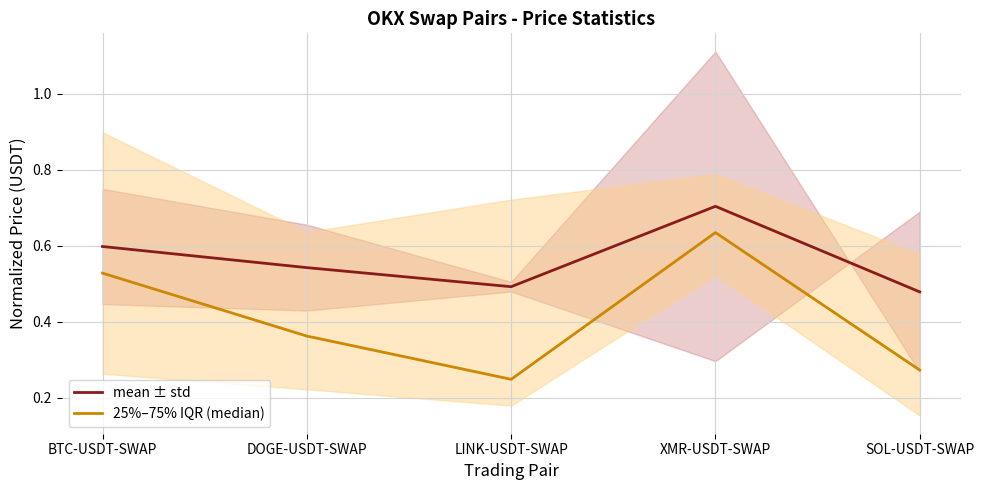

How many lines are shown in the chart?

2